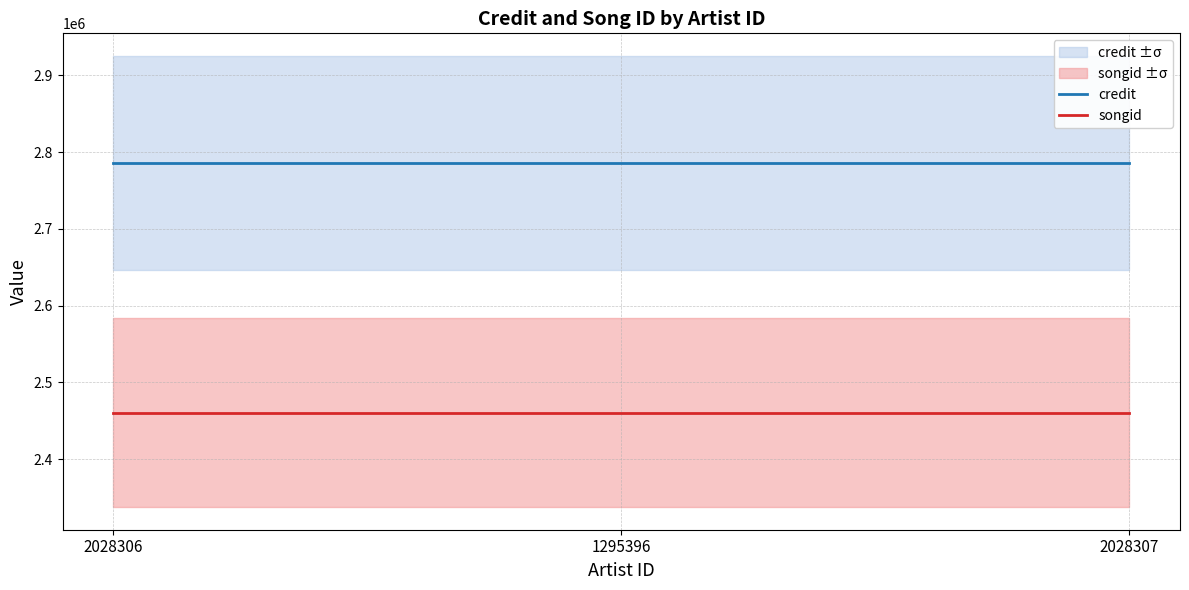

Reading left to right, list all the values displayed in this chart.

credit: 2785931	2785931	2785931
songid: 2460320	2460320	2460320